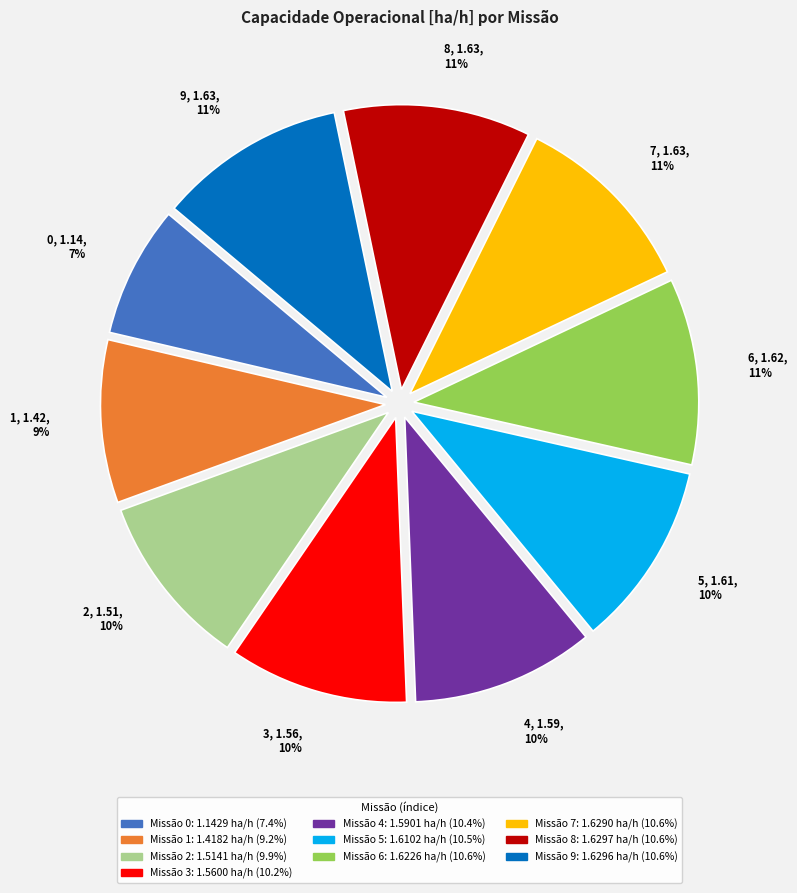

Does 5 account for over 50% of the chart?

No